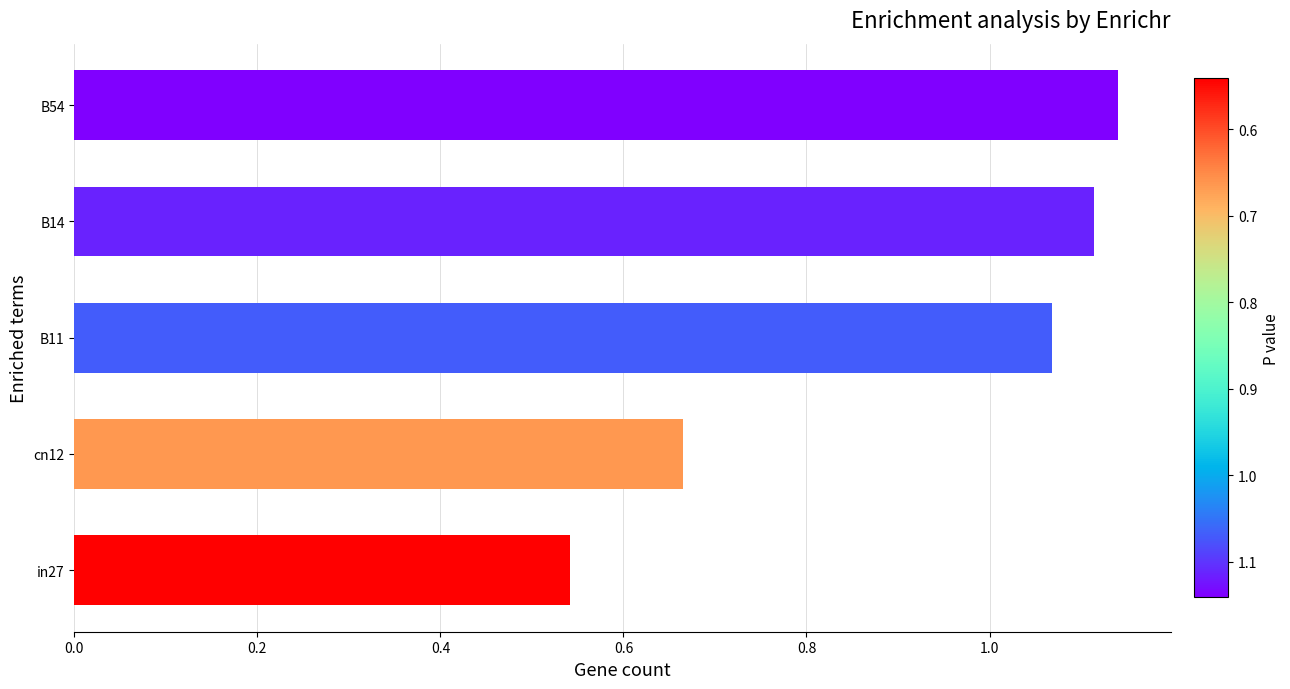

Is it true that the value at in27 is 0.8?

False